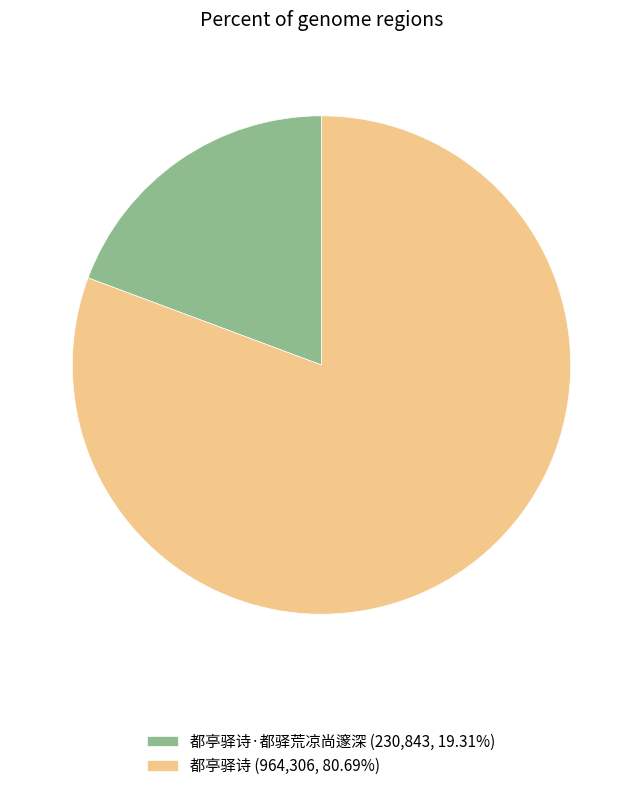

Is the sum of 都亭驿诗 (964,306, 80.69%) and 都亭驿诗·都驿荒凉尚邃深 (230,843, 19.31%) greater than half?

Yes